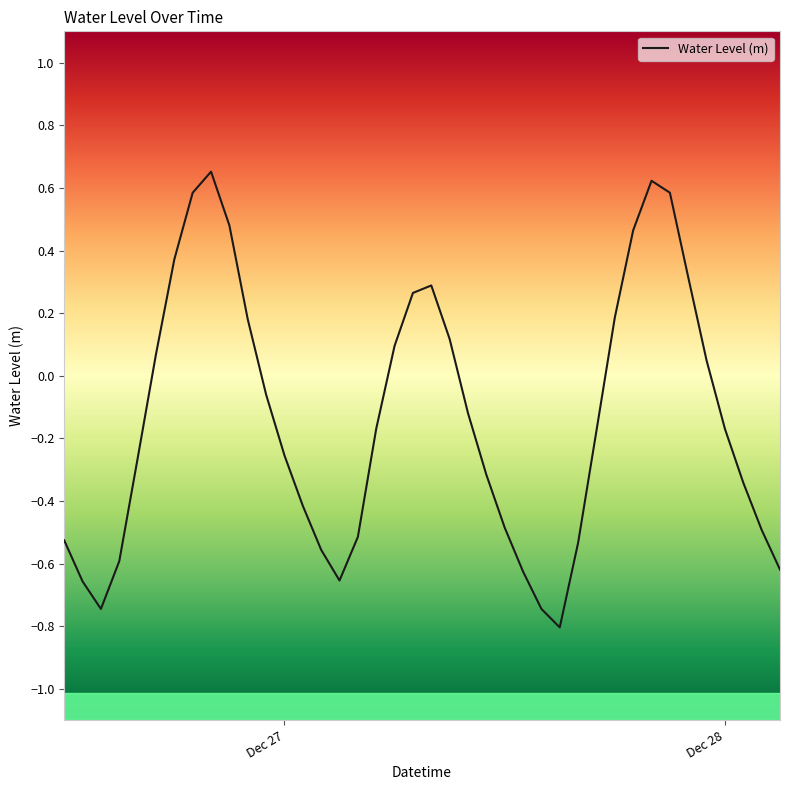

What is the minimum value shown in the chart?

-0.8